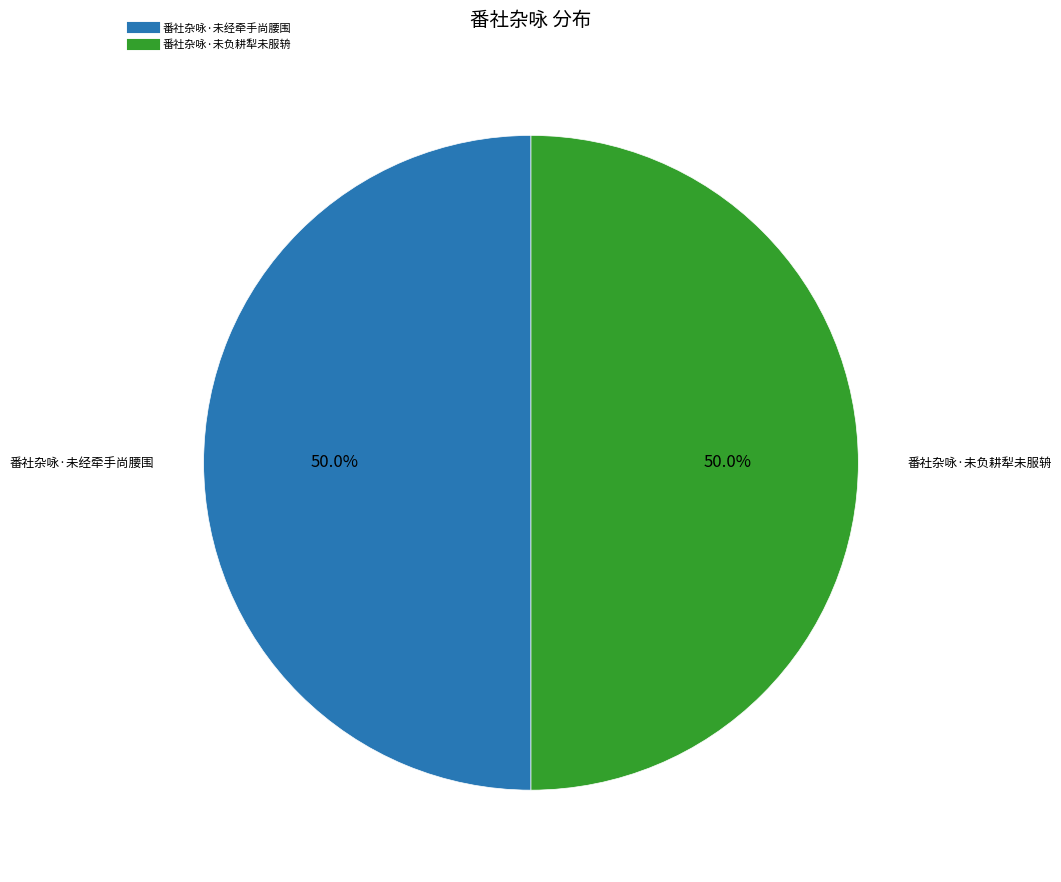

How many slices are in this pie chart?

2